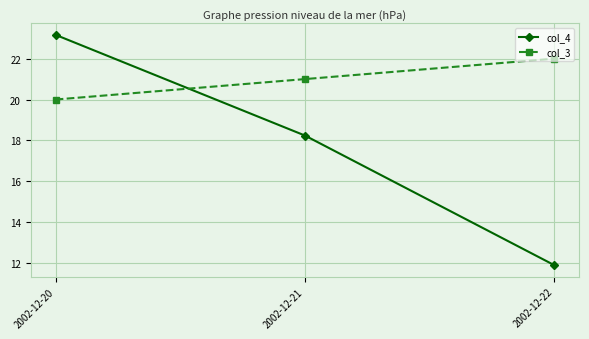

Reading left to right, extract all data points from this chart.

col_4: 2002-12-20=23.2	2002-12-21=18.2	2002-12-22=11.9
col_3: 2002-12-20=20.0	2002-12-21=21.0	2002-12-22=22.0